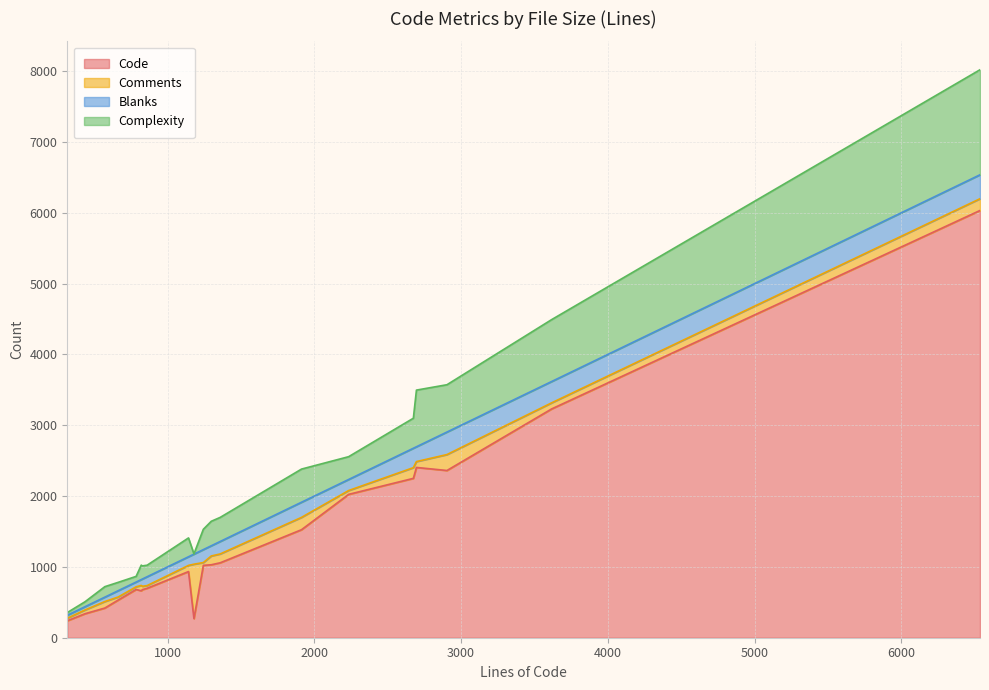

How many lines are shown in the chart?

4